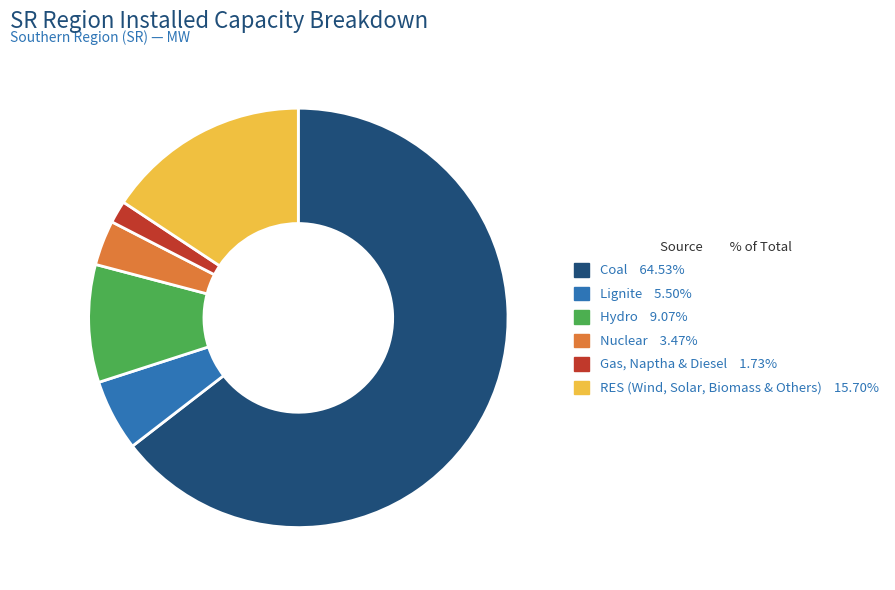

Is the sum of RES (Wind, Solar, Biomass & Others) and Hydro greater than half?

No